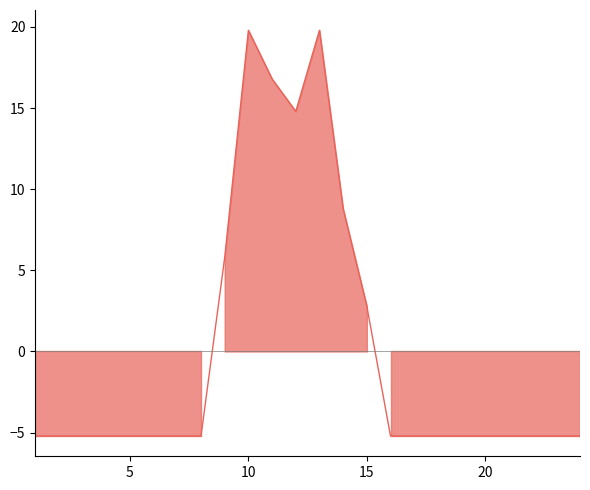

The chart shows a value of -1.7 at 20. True or false?

False